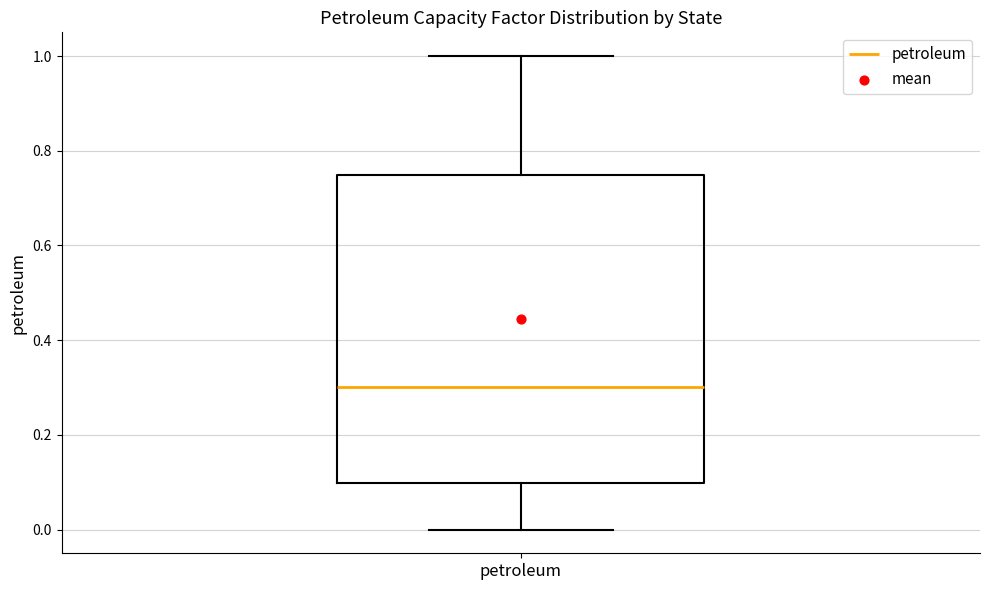

Read this box plot against the y-axis: the position of the median line, the range covered by the box, and the ends of both whiskers. The values are not printed on the chart, so give them approximately, as read against the axis.

median 0.30, box 0.10 to 0.74, whiskers 0.00 to 1.00